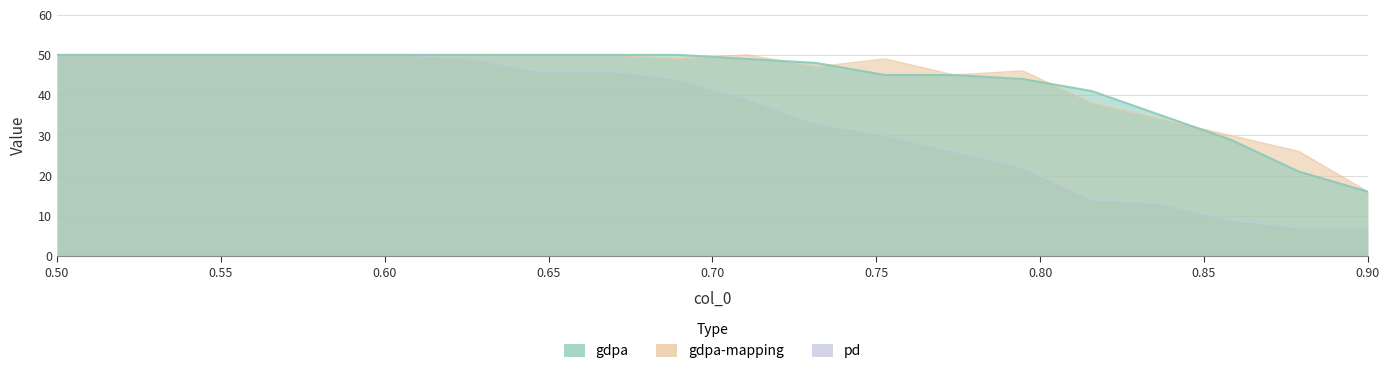

At how many categories does at least one series exceed 32?

17